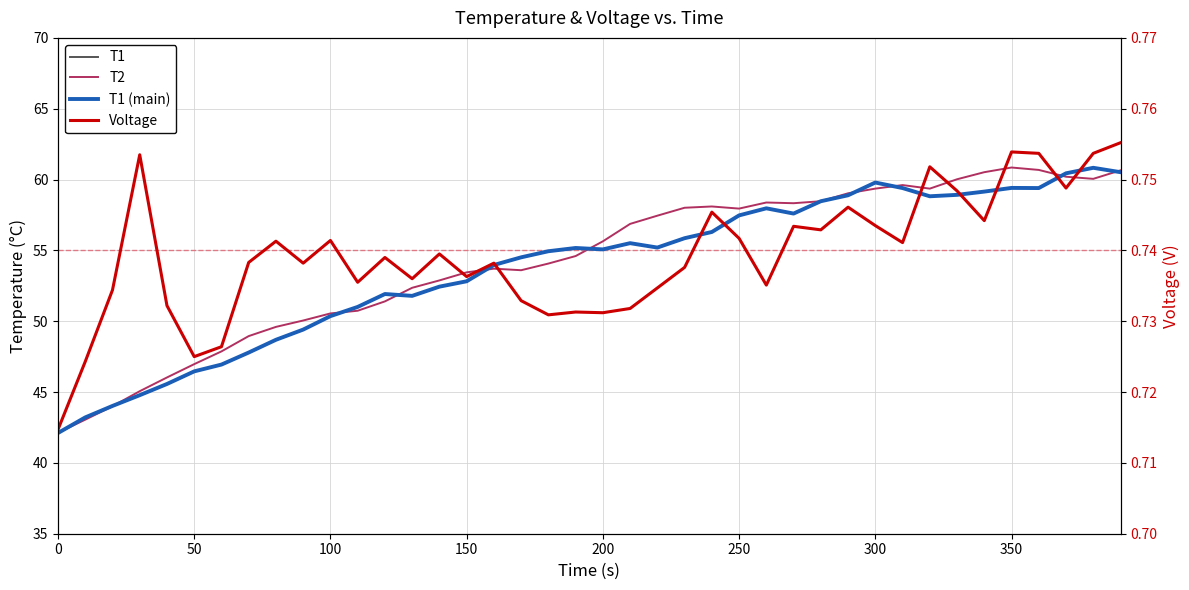

Where do T2 and T1 first cross each other?

0 and 50